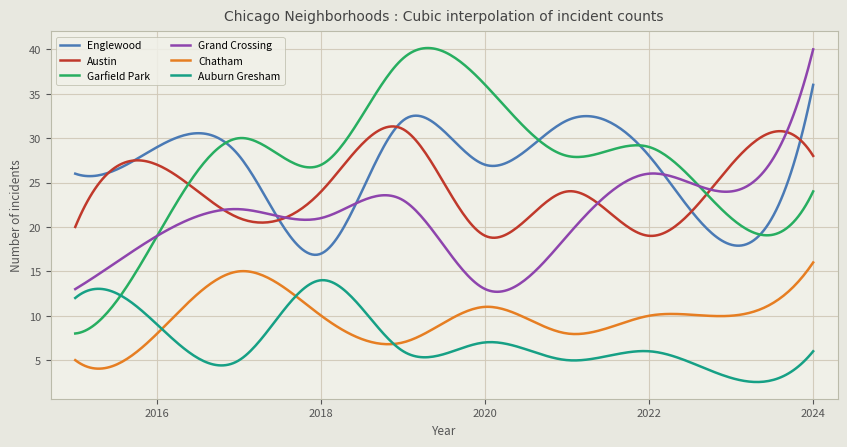

What is the maximum value for Grand Crossing?

40.0